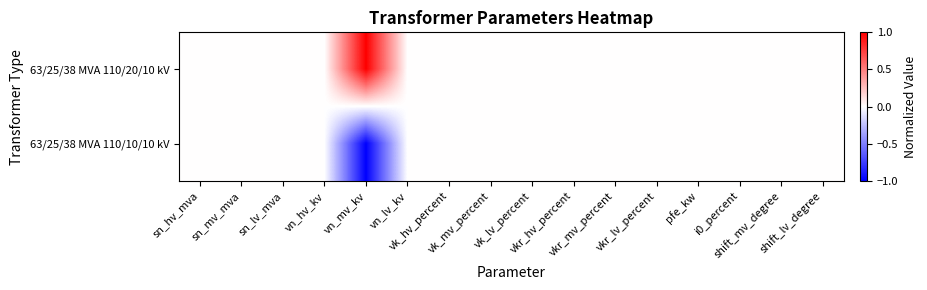

List the series in order of their peak value, lowest first.

63/25/38 MVA 110/10/10 kV, 63/25/38 MVA 110/20/10 kV